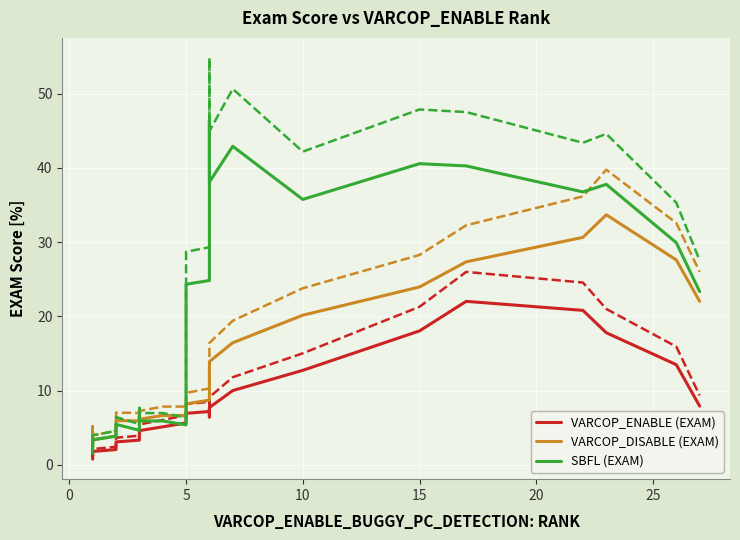

The value of SBFL (EXAM) at 30 is 57.0. True or false?

False